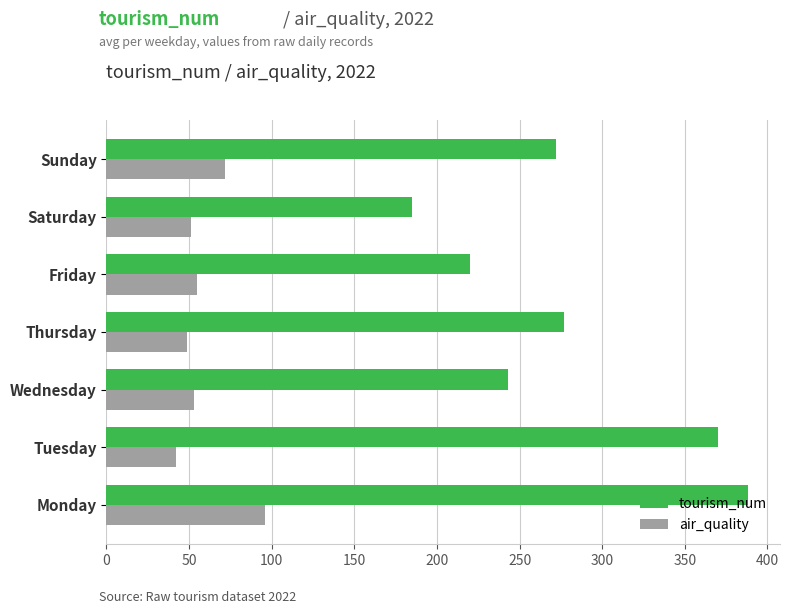

At Thursday, list the series in order from largest to smallest.

tourism_num, air_quality